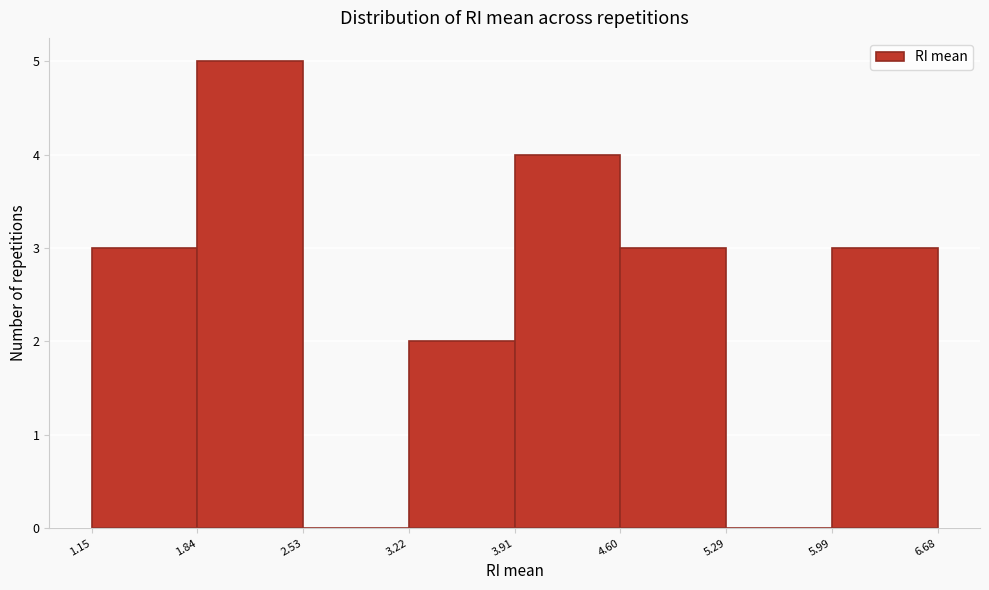

Which range on the x-axis has the tallest bar?

1.84 to 2.53